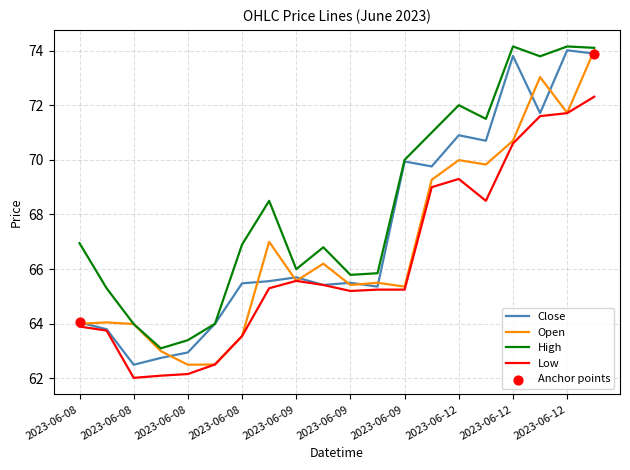

True or false: High and Low cross at least once.

False